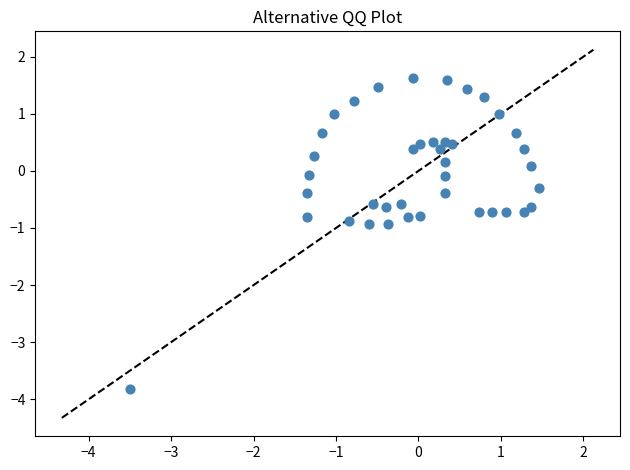

What is the range of Y values (max minus min)?

5.4